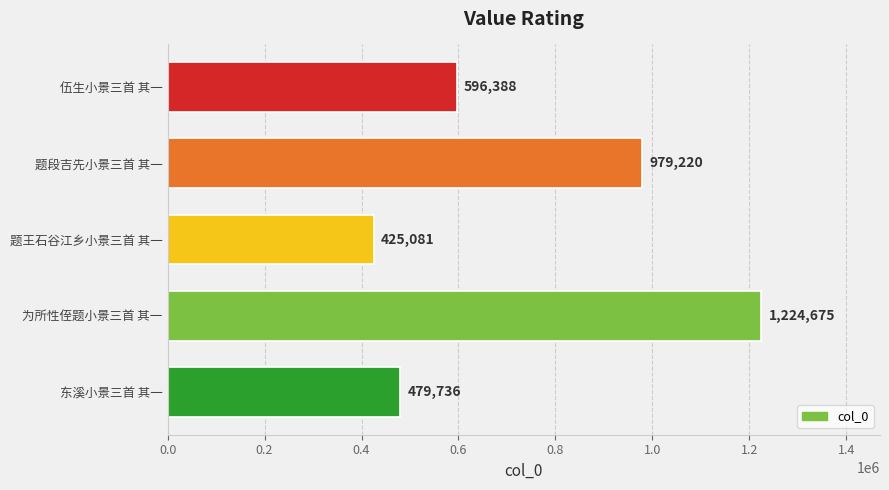

What is the label of the 3rd bar from the bottom?

题王石谷江乡小景三首 其一